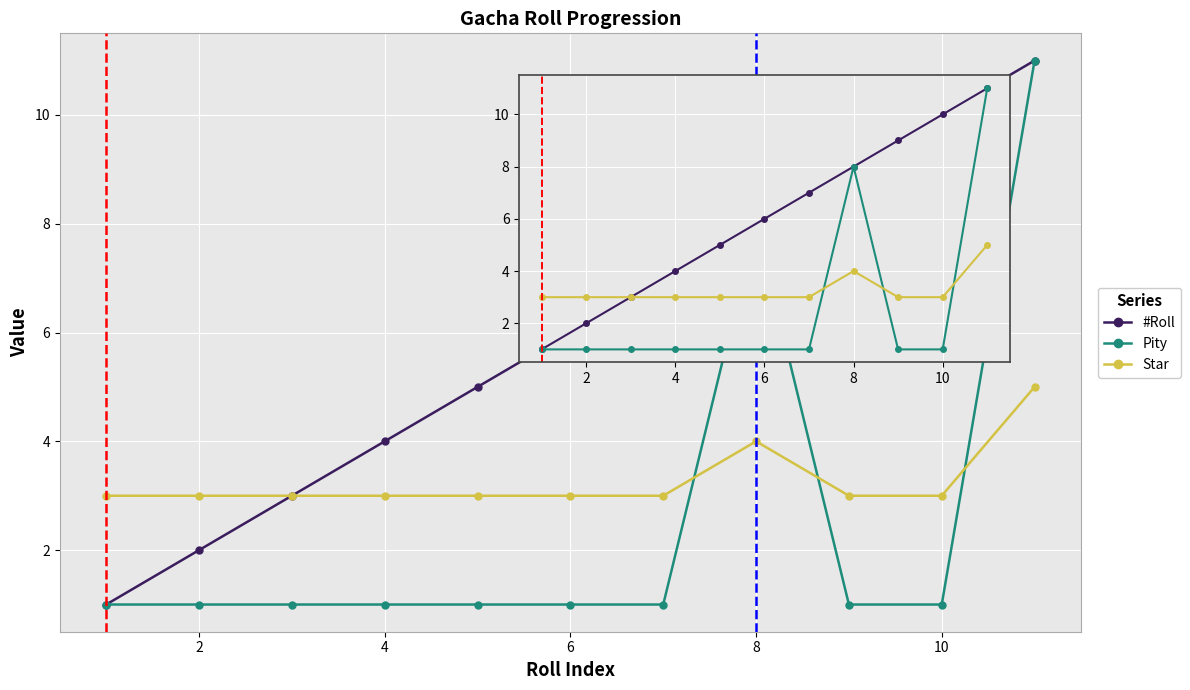

How many series are shown in this chart?

3